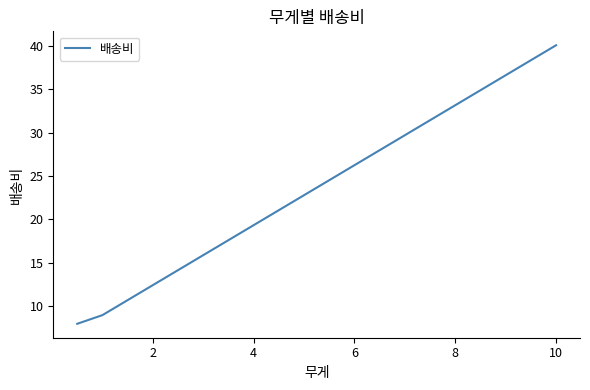

What is the smallest value displayed?

7.9